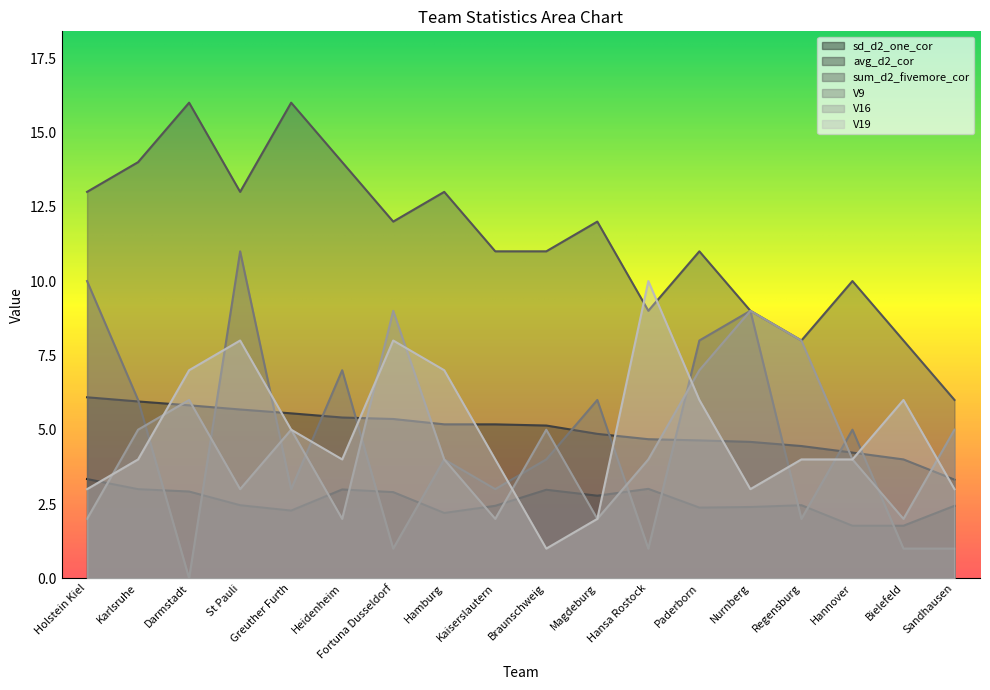

How many lines are shown in the chart?

6